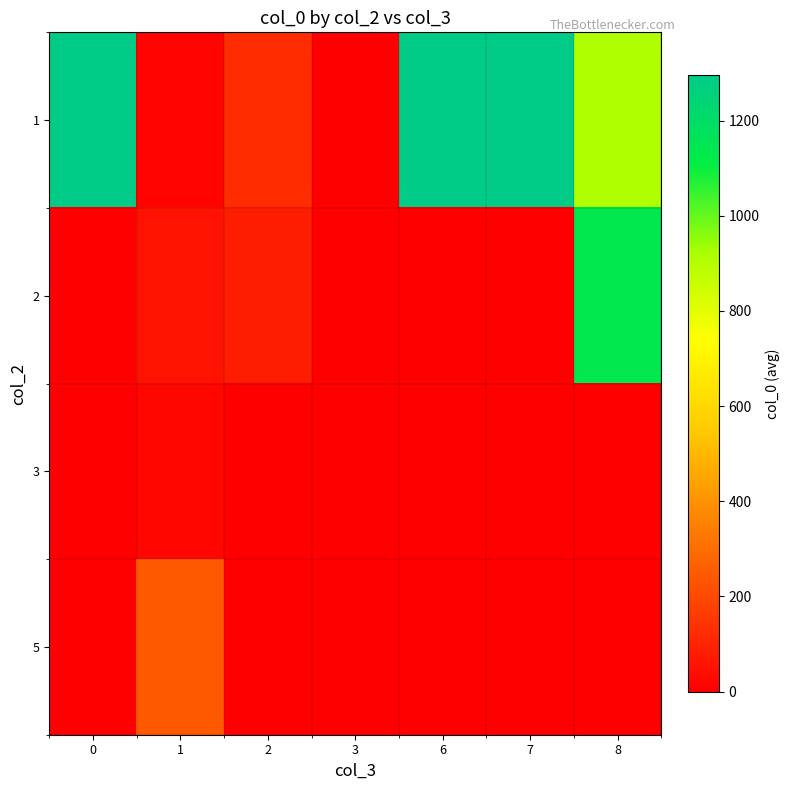

What is the greatest value displayed?

1295.0